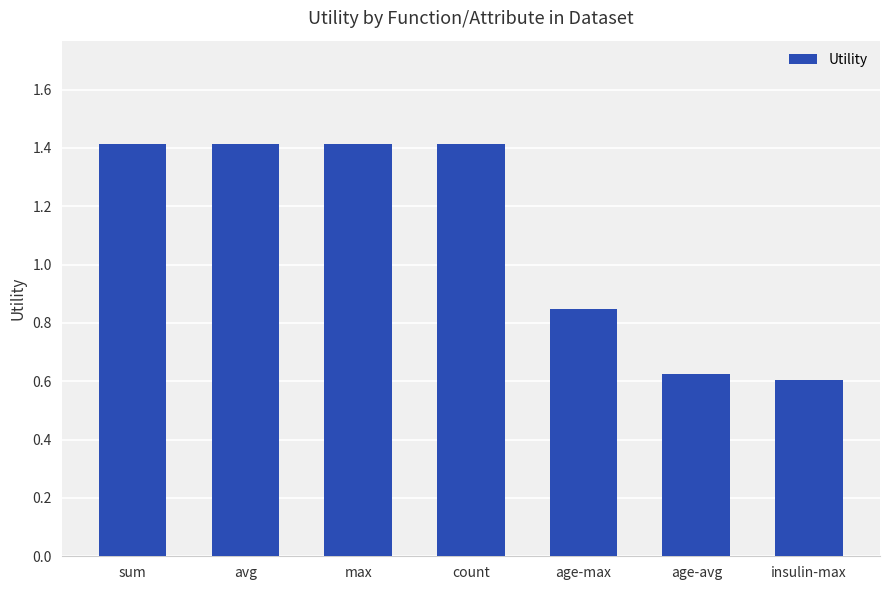

True or false: the data shows 0.6 at insulin-max.

True